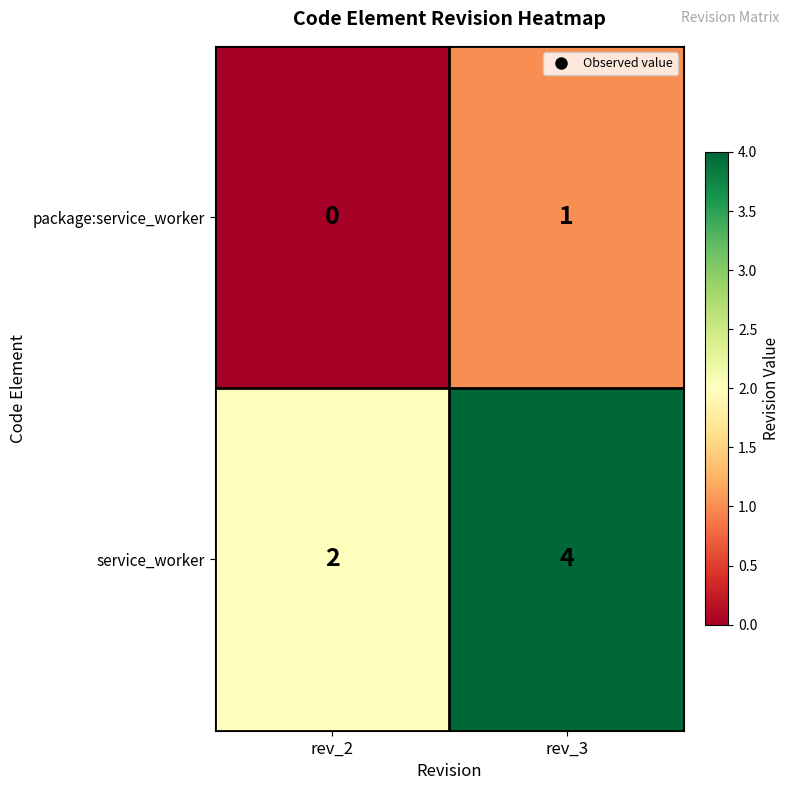

Which series has the largest total across all categories?

service_worker